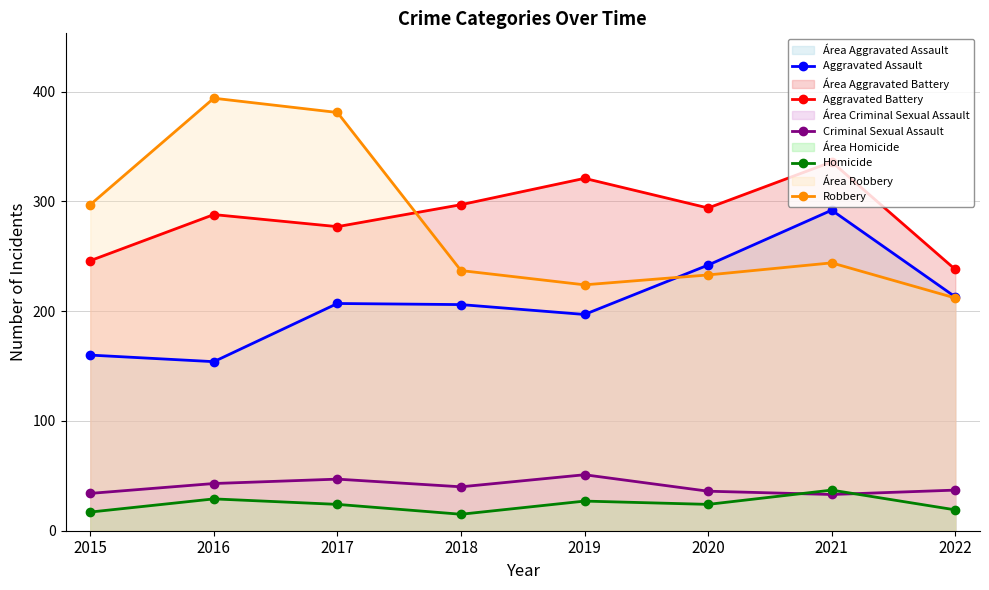

How many distinct data groups are displayed?

5